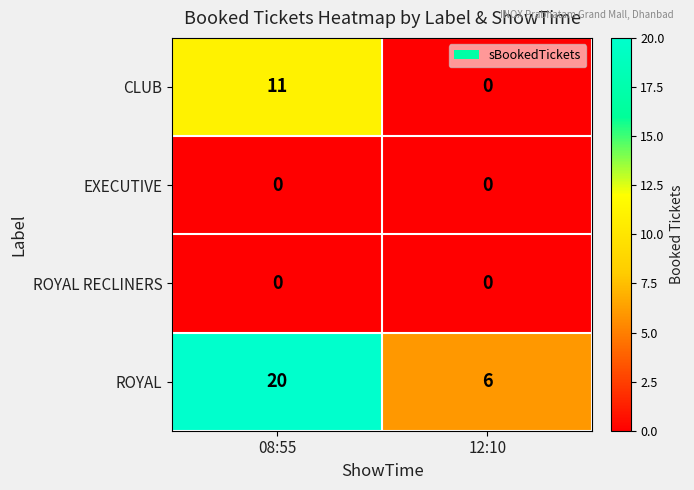

True or false: ROYAL has a value of 20 at 08:55.

True